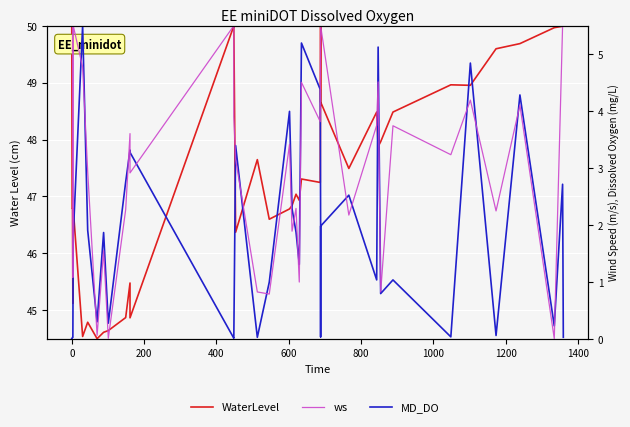

Rank the series by their maximum value, from highest to lowest.

WaterLevel, MD_DO, ws